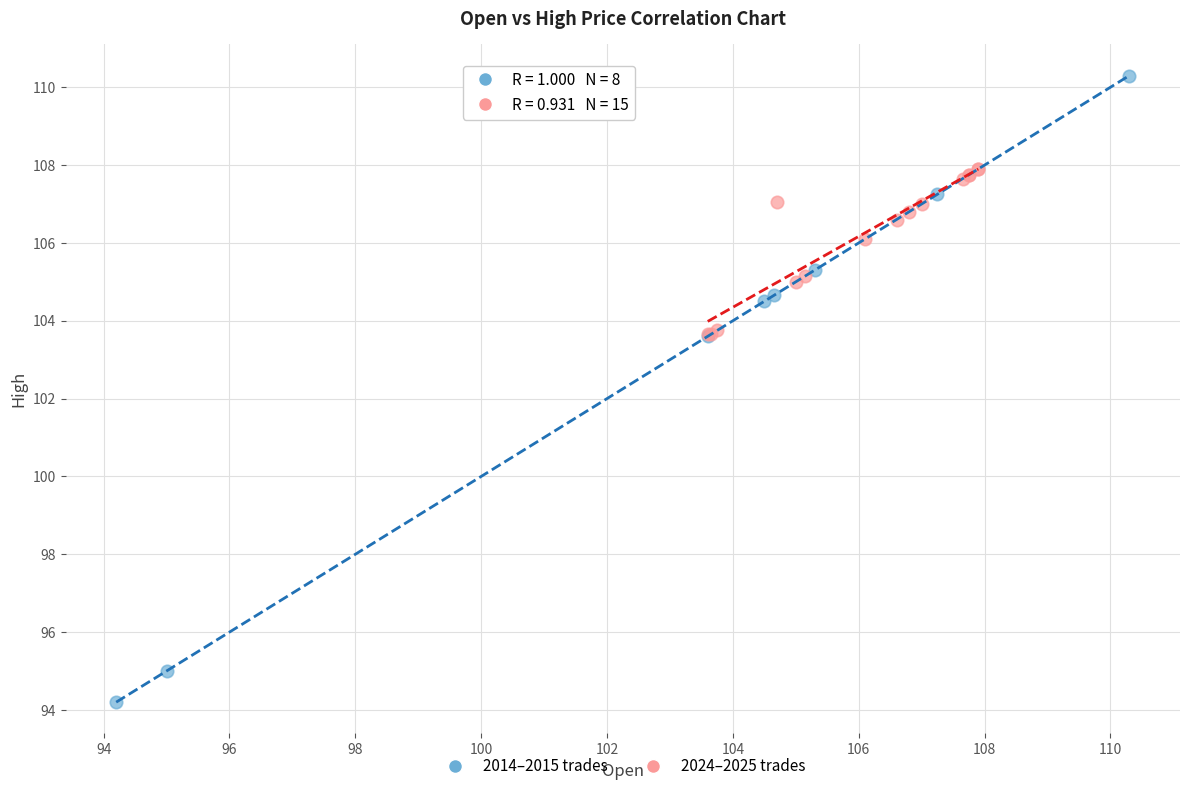

Which series has the widest spread of Y values?

2014–2015 trades